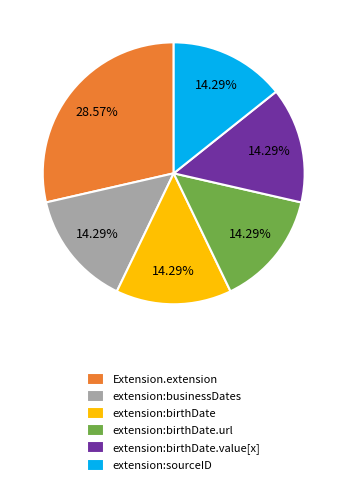

To the nearest percent, what is the difference between the largest and smallest slice percentages?

14%